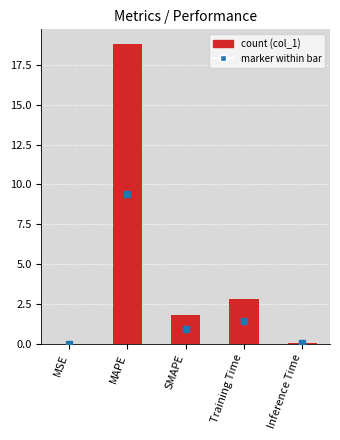

Which has a higher value, SMAPE or Inference Time?

SMAPE